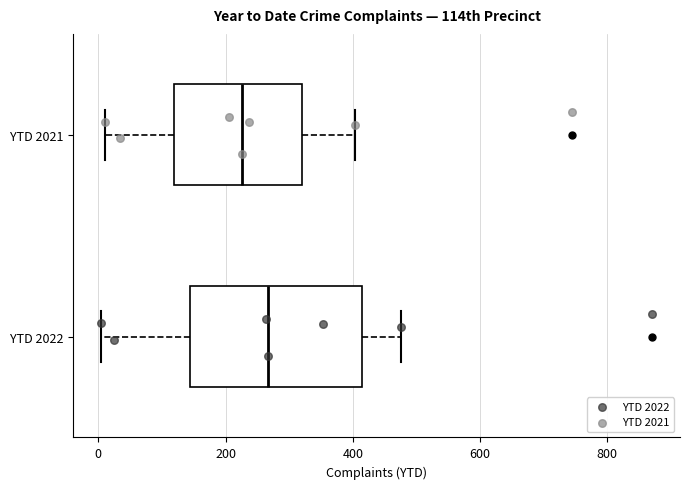

Where is the left edge of the box for YTD 2021 on the x-axis? The values are not printed on the chart, so give them approximately, as read against the axis.

120